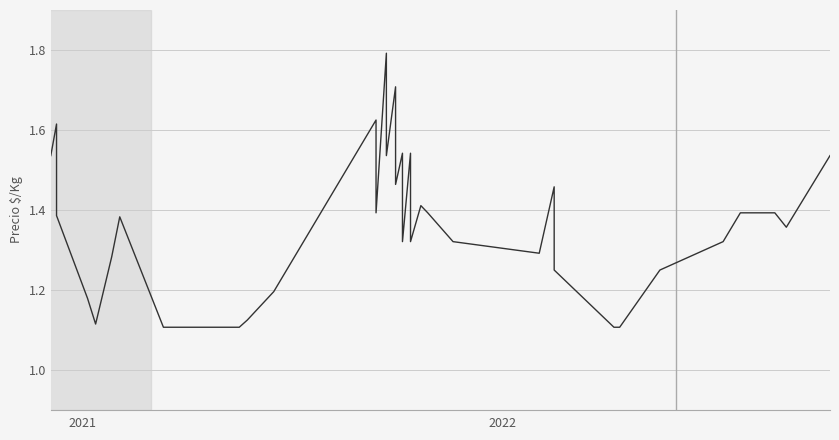

What is the sum of all values?

53400